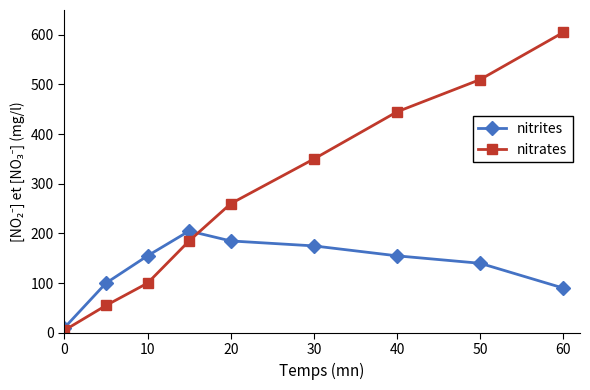

True or false: nitrates has more than 2 points higher than both neighbors.

False